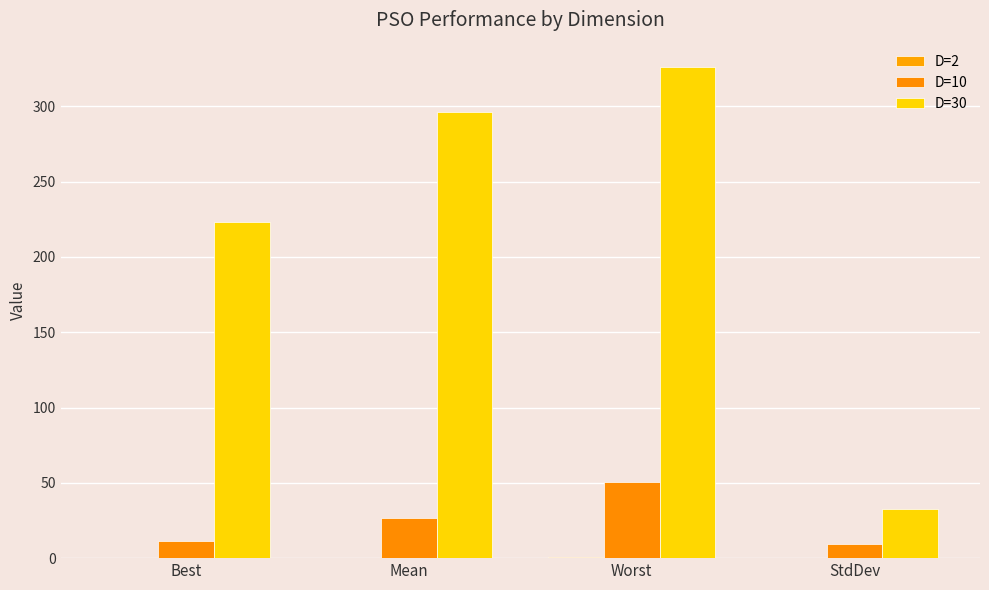

How many series are shown in this chart?

3